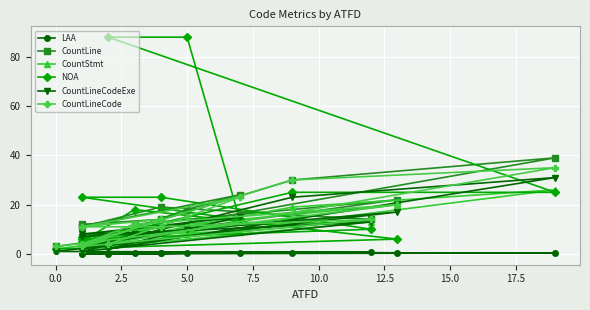

True or false: CountLine and CountLineCode intersect in this chart.

False